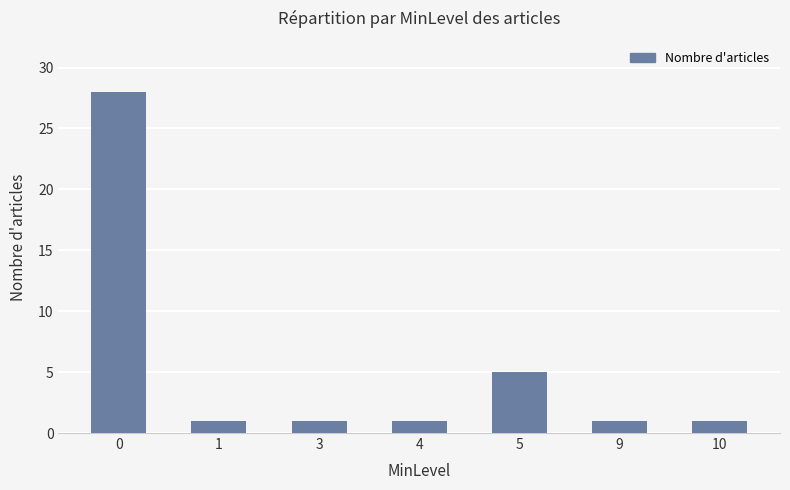

How many bars are there in total?

7